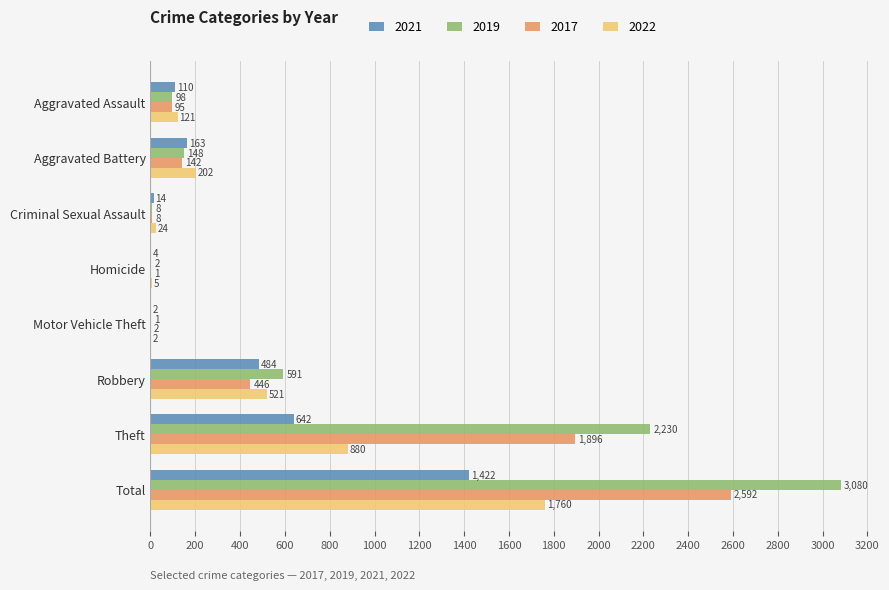

Which series changed the most between Aggravated Battery and Criminal Sexual Assault?

2022